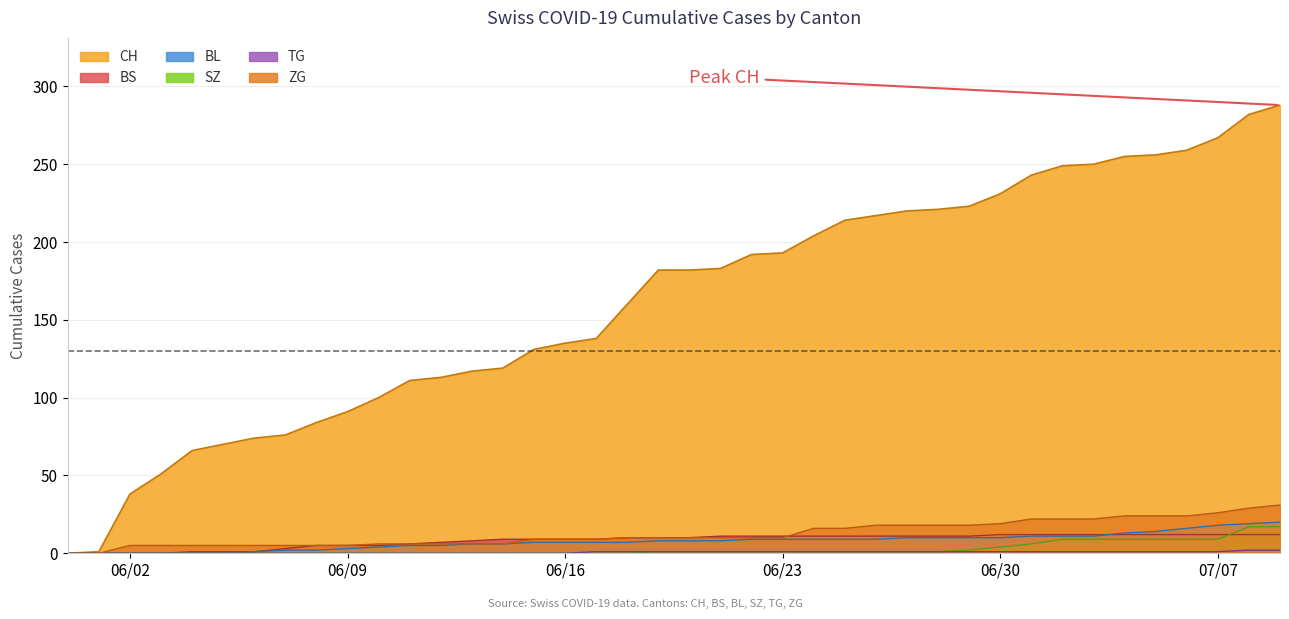

Which series has the largest total across all categories?

CH